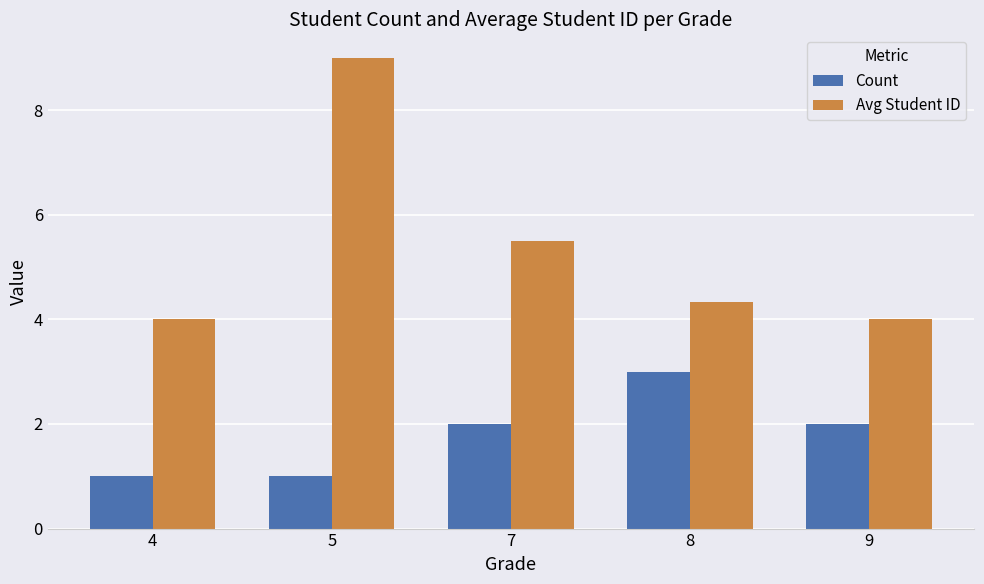

How many Count values are between 1 and 2?

4